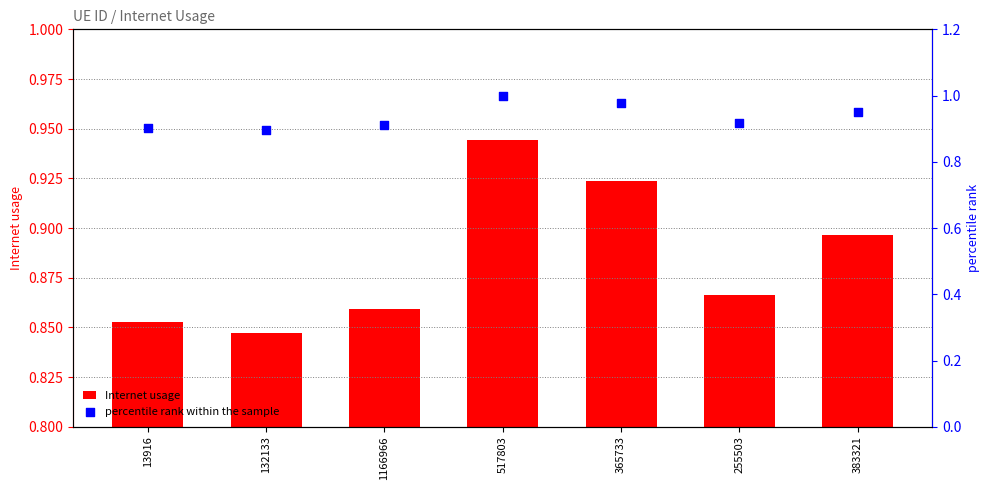

Is the value of percentile rank within the sample at 517803 greater than the value of Internet usage at 132133?

Yes